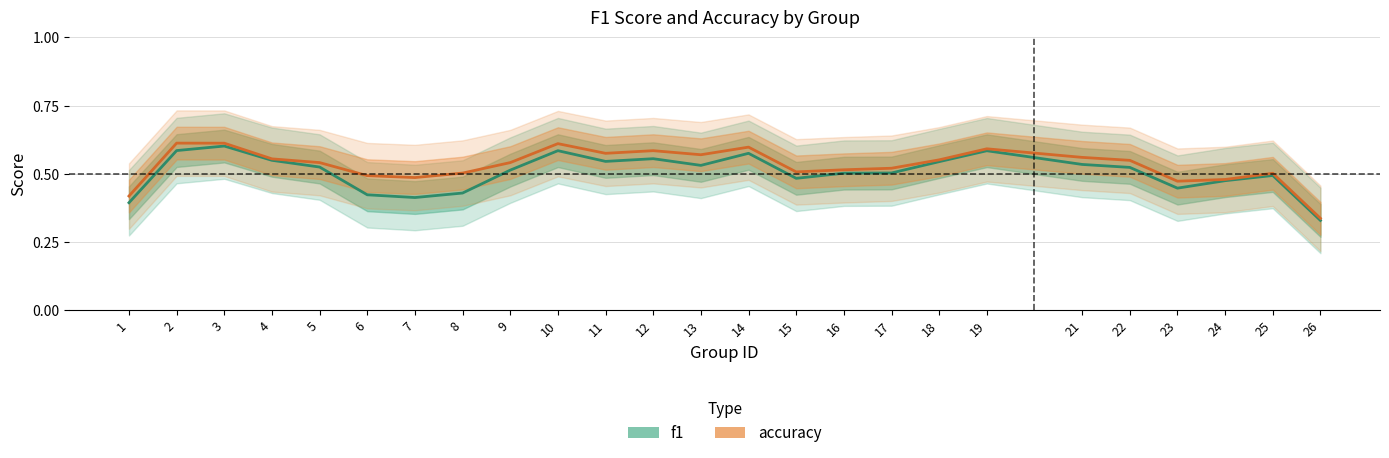

Reading left to right, what are all the values shown in this chart?

f1: 1=0.4	2=0.6	3=0.6	4=0.5	5=0.5	6=0.4	7=0.4	8=0.4	9=0.5	10=0.6	11=0.5	12=0.6	13=0.5	14=0.6	15=0.5	16=0.5	17=0.5	18=0.5	19=0.6	21=0.5	22=0.5	23=0.4	24=0.5	25=0.5	26=0.3
accuracy: 1=0.4	2=0.6	3=0.6	4=0.6	5=0.5	6=0.5	7=0.5	8=0.5	9=0.5	10=0.6	11=0.6	12=0.6	13=0.6	14=0.6	15=0.5	16=0.5	17=0.5	18=0.6	19=0.6	21=0.6	22=0.5	23=0.5	24=0.5	25=0.5	26=0.3